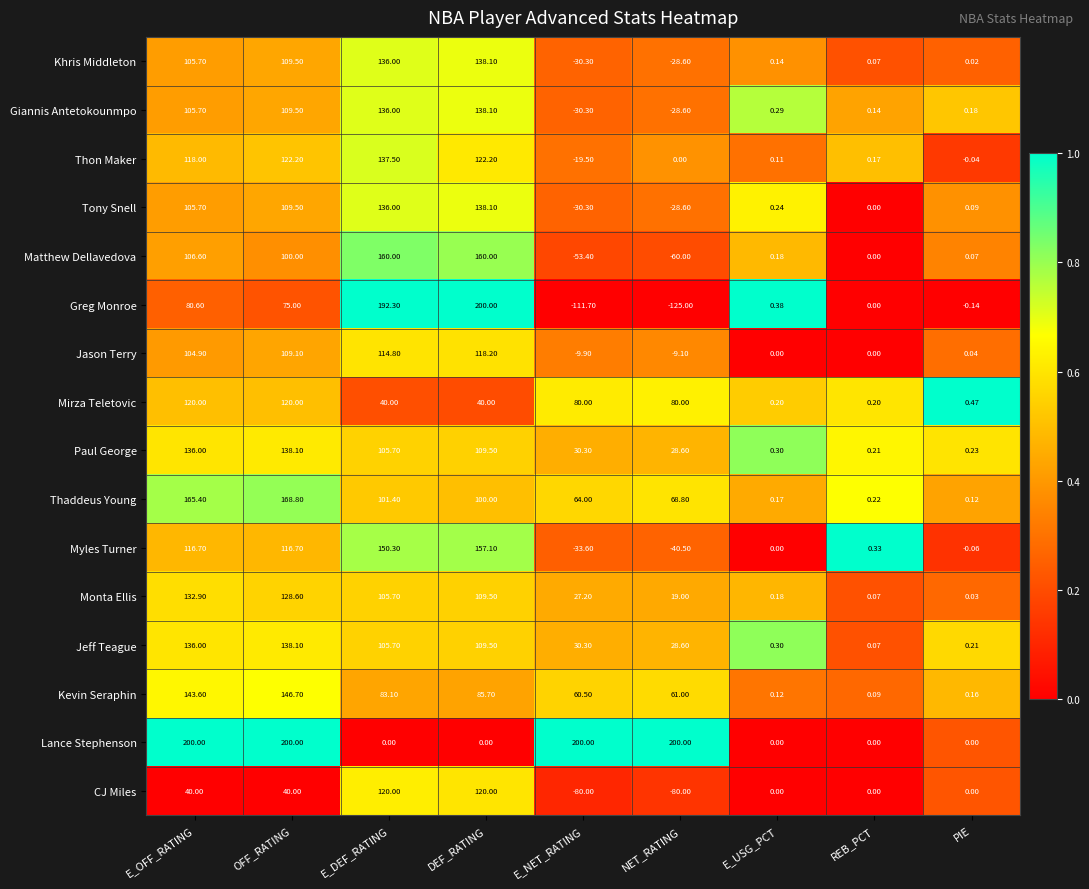

At which label does Greg Monroe first exceed 0?

E_OFF_RATING